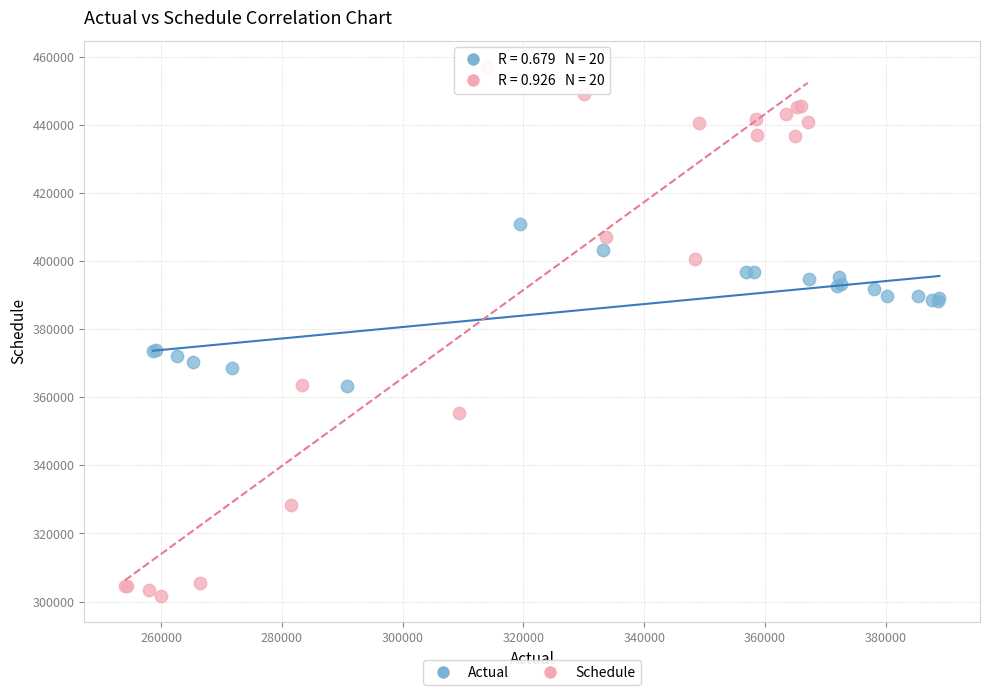

Which series has the widest spread of Y values?

Schedule